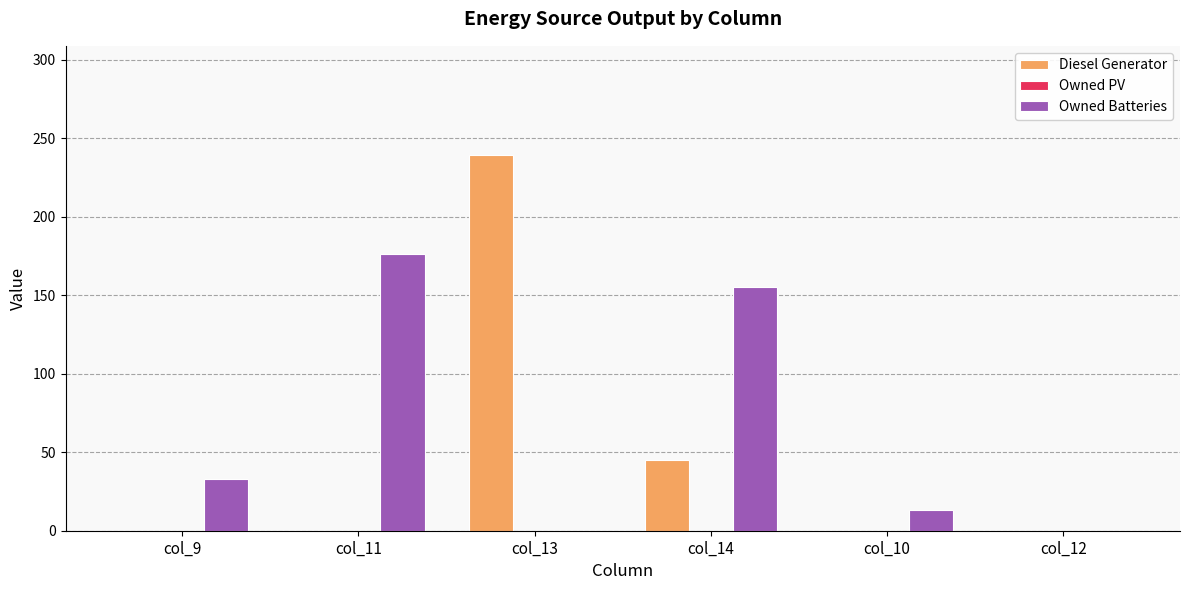

The value of Diesel Generator at col_12 is 0.0. True or false?

True